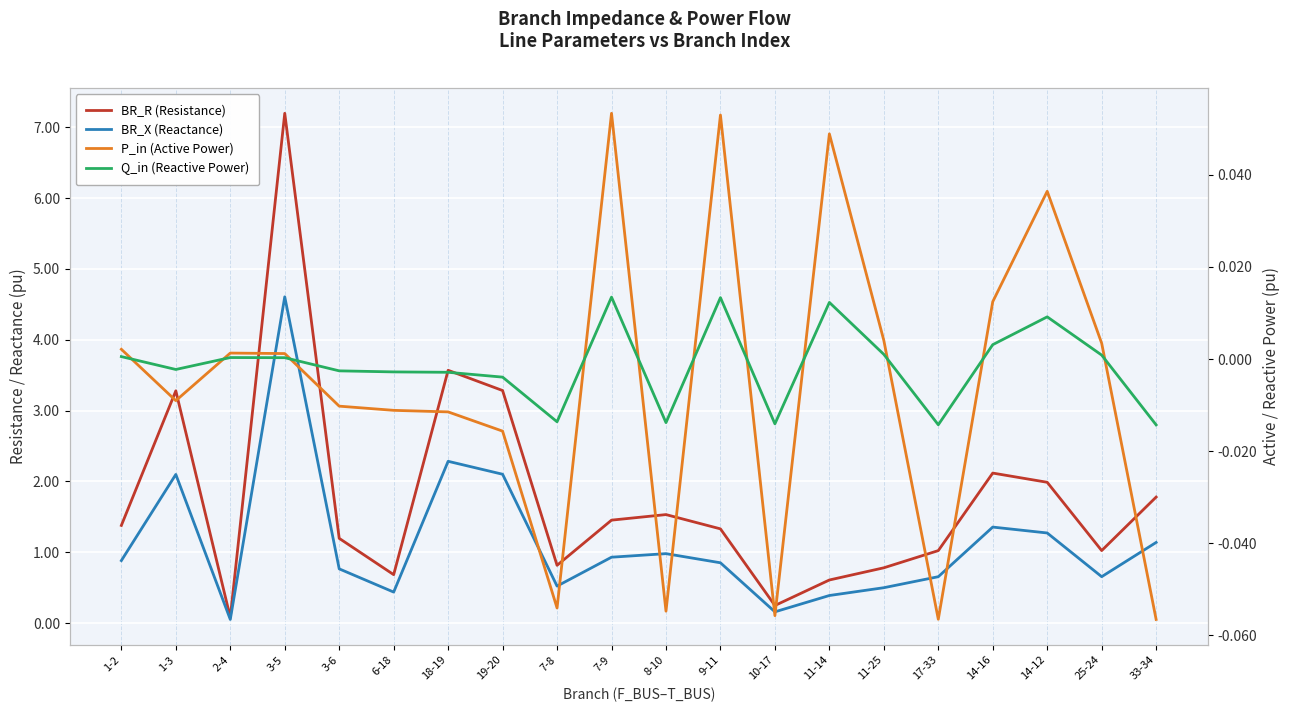

What is the lowest value of the P_in (Active Power) series?

-0.1